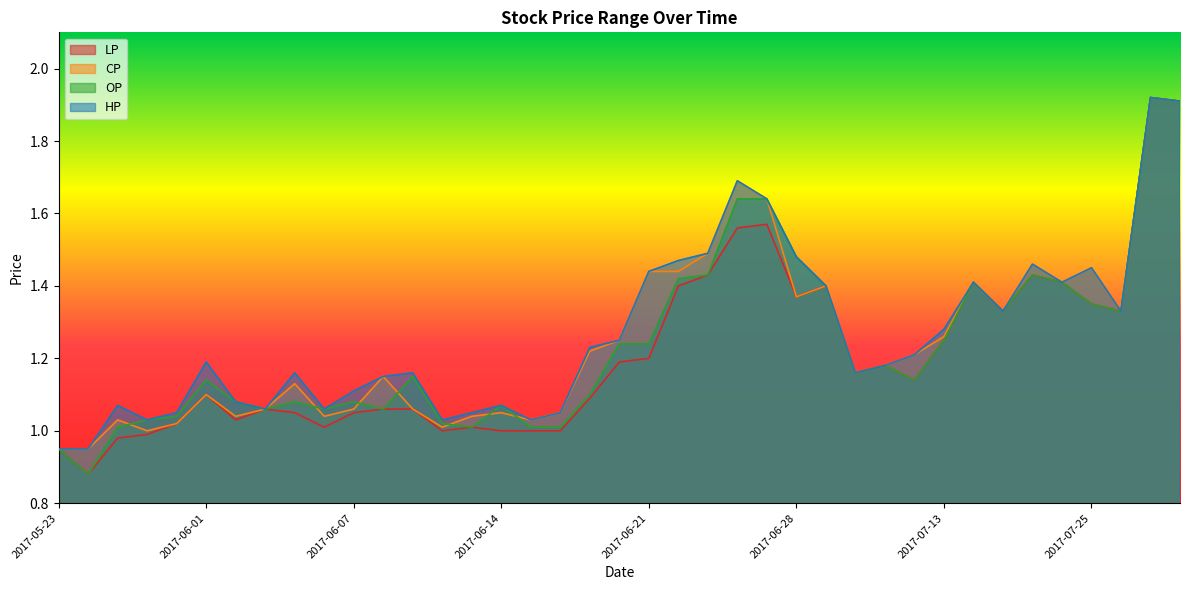

True or false: OP and CP cross at least once.

True